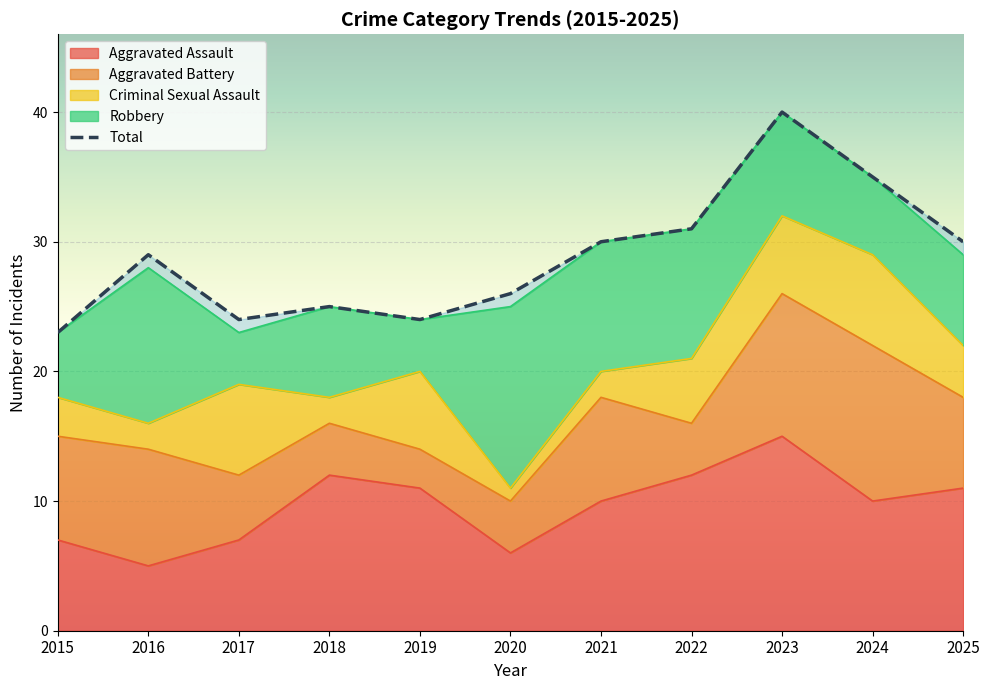

True or false: Criminal Sexual Assault has a value of 5 at 2022.

True